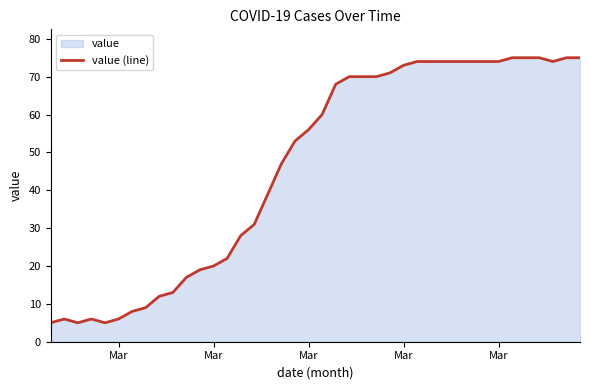

How many interior local peaks (higher than both neighbors) does the data have?

2